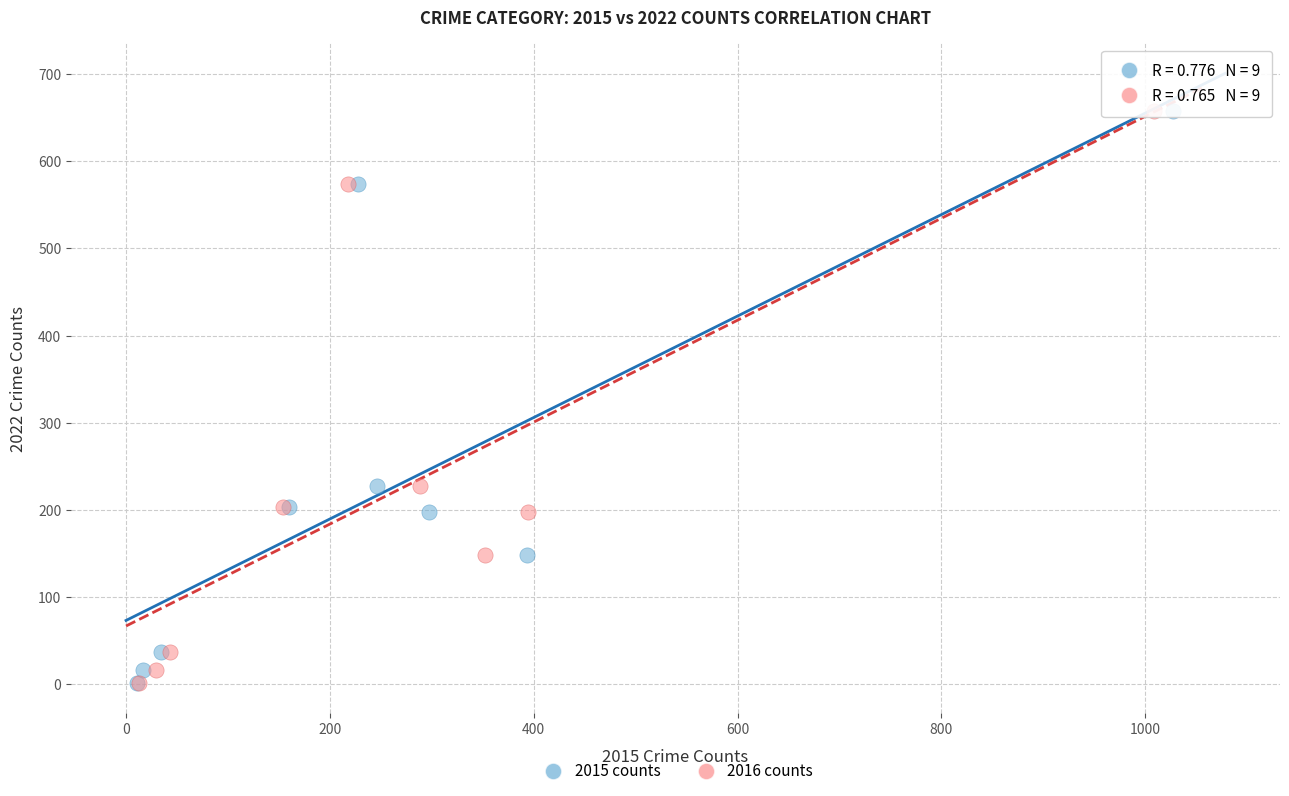

What are all the series names shown in the legend?

2015 counts, 2016 counts